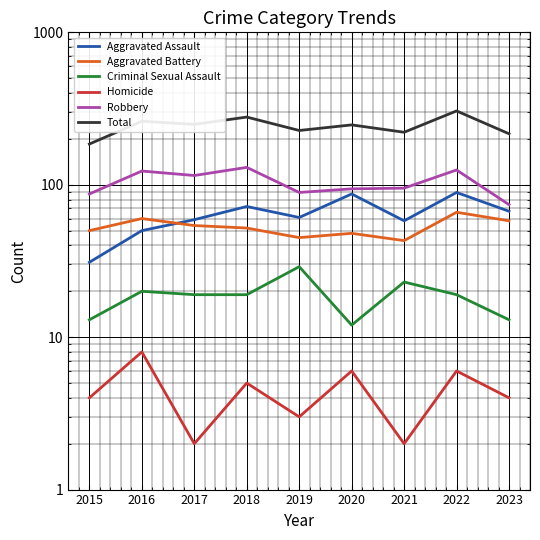

True or false: Aggravated Assault and Criminal Sexual Assault cross at least once.

False